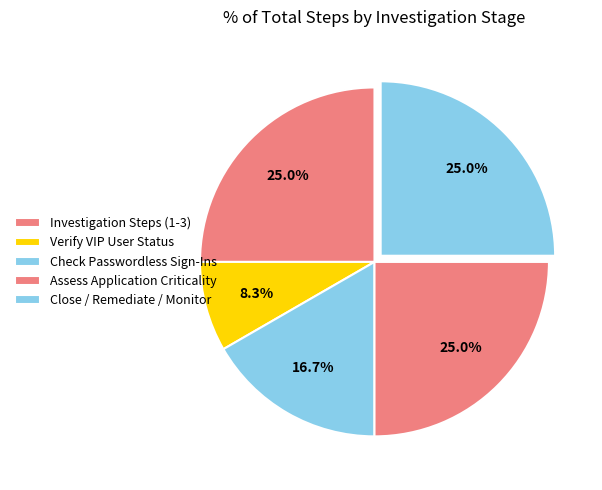

How many slices are in this pie chart?

5